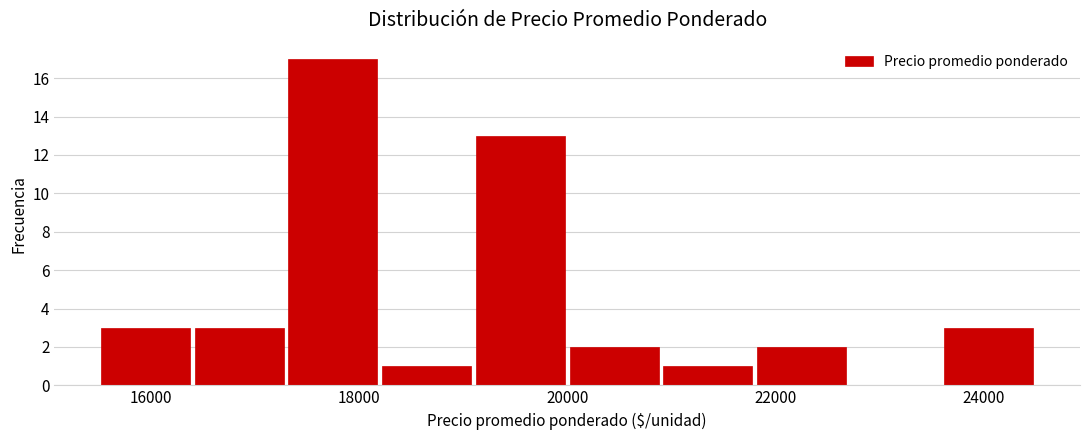

Reading left to right, list every bar in this chart as the range it spans on the x-axis followed by its height. Neither the bar edges nor the heights are printed on the chart, so give them approximately, as read against the axes.

15500 to 16400: 3
16400 to 17300: 3
17300 to 18200: 17
18200 to 19100: 1
19100 to 20000: 13
20000 to 20900: 2
20900 to 21800: 1
21800 to 22700: 2
22700 to 23600: 0
23600 to 24500: 3